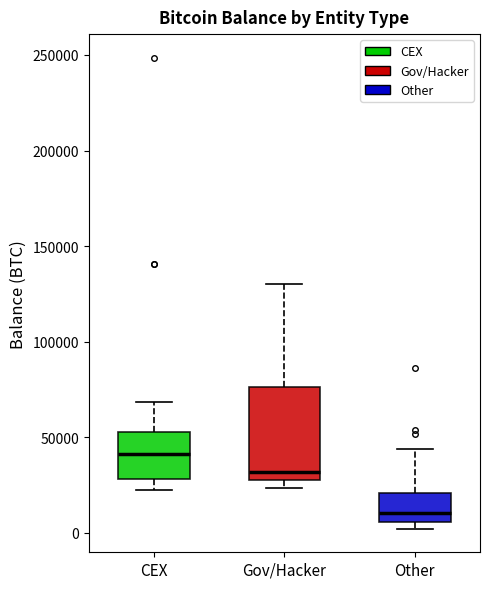

Reading left to right, transcribe this box plot: for each box, give where its median line is, the range the box spans, and where its two whiskers end, as read against the y-axis. The values are not printed on the chart, so give them approximately, as read against the axis.

CEX: median 40000, box 30000 to 55000, whiskers 25000 to 70000
Gov/Hacker: median 30000, box 25000 to 75000, whiskers 25000 (just below the box's lower edge) to 130000
Other: median 10000, box 5000 to 20000, whiskers 0 to 45000